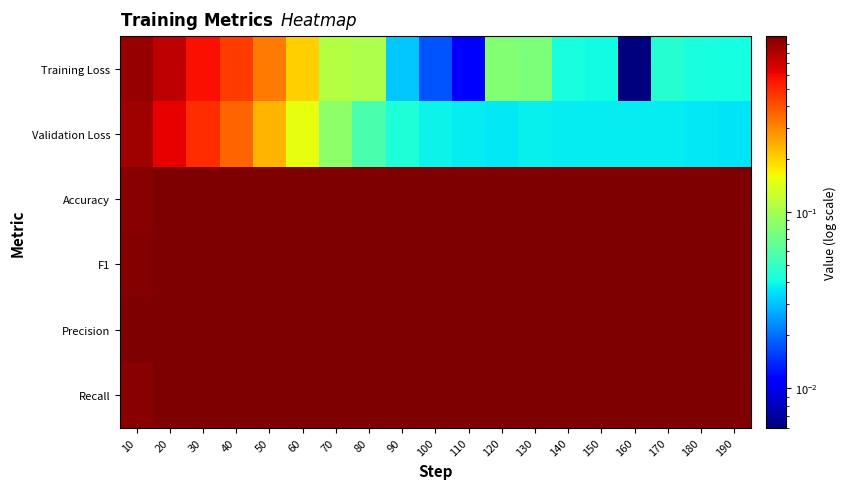

Reading left to right, transcribe all the data shown in this chart.

Training Loss: 10=0.9	20=0.7	30=0.6	40=0.5	50=0.3	60=0.2	70=0.1	80=0.1	90=0.0	100=0.0	110=0.0	120=0.1	130=0.1	140=0.0	150=0.0	160=0.0	170=0.0	180=0.0	190=0.0
Validation Loss: 10=0.8	20=0.6	30=0.5	40=0.4	50=0.2	60=0.1	70=0.1	80=0.1	90=0.0	100=0.0	110=0.0	120=0.0	130=0.0	140=0.0	150=0.0	160=0.0	170=0.0	180=0.0	190=0.0
Accuracy: 10=0.9	20=1.0	30=1.0	40=1.0	50=1.0	60=1.0	70=1.0	80=1.0	90=1.0	100=1.0	110=1.0	120=1.0	130=1.0	140=1.0	150=1.0	160=1.0	170=1.0	180=1.0	190=1.0
F1: 10=1.0	20=1.0	30=1.0	40=1.0	50=1.0	60=1.0	70=1.0	80=1.0	90=1.0	100=1.0	110=1.0	120=1.0	130=1.0	140=1.0	150=1.0	160=1.0	170=1.0	180=1.0	190=1.0
Precision: 10=1.0	20=1.0	30=1.0	40=1.0	50=1.0	60=1.0	70=1.0	80=1.0	90=1.0	100=1.0	110=1.0	120=1.0	130=1.0	140=1.0	150=1.0	160=1.0	170=1.0	180=1.0	190=1.0
Recall: 10=0.9	20=1.0	30=1.0	40=1.0	50=1.0	60=1.0	70=1.0	80=1.0	90=1.0	100=1.0	110=1.0	120=1.0	130=1.0	140=1.0	150=1.0	160=1.0	170=1.0	180=1.0	190=1.0